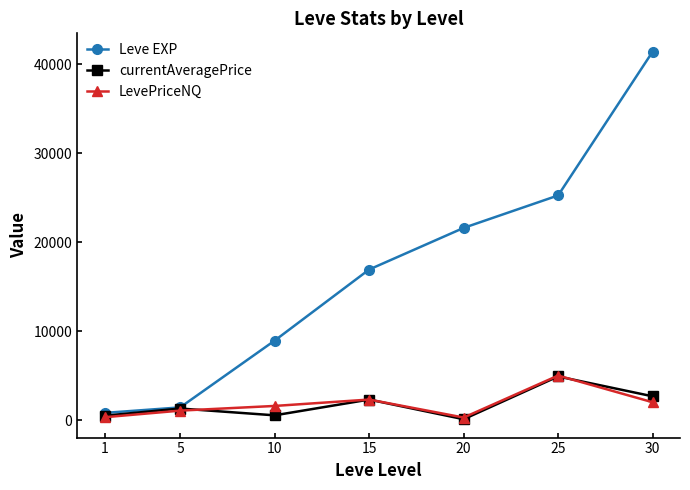

Between 1 and 15, which series saw the biggest shift?

Leve EXP